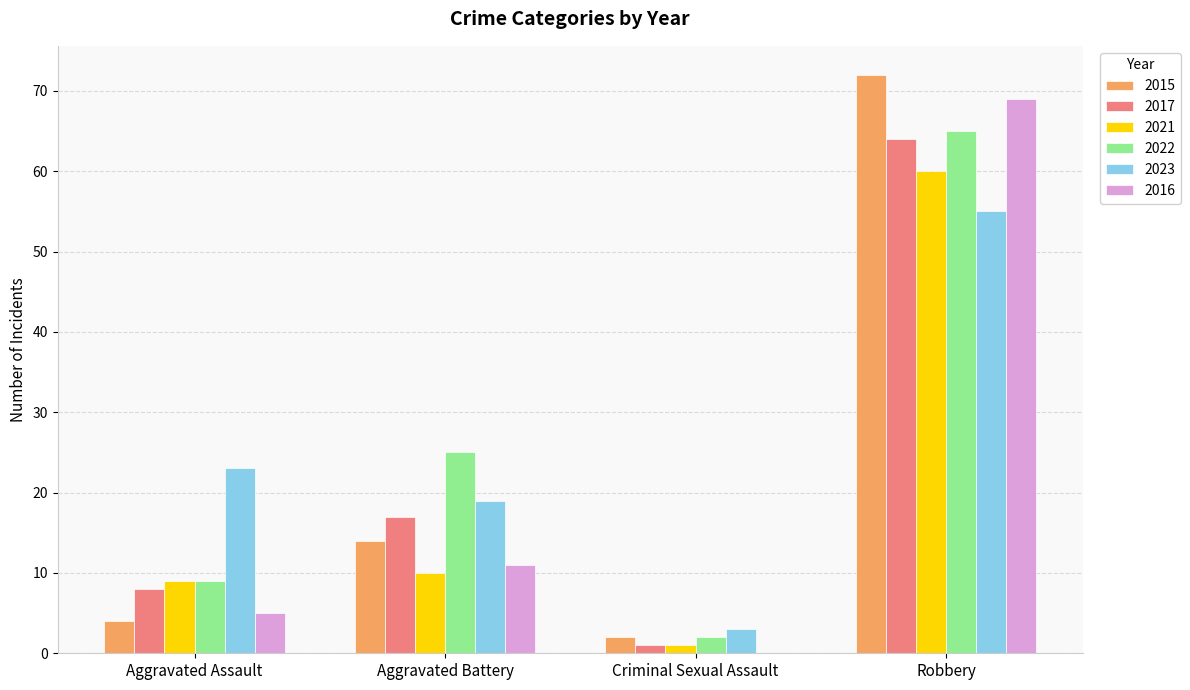

Are the bars horizontal?

No